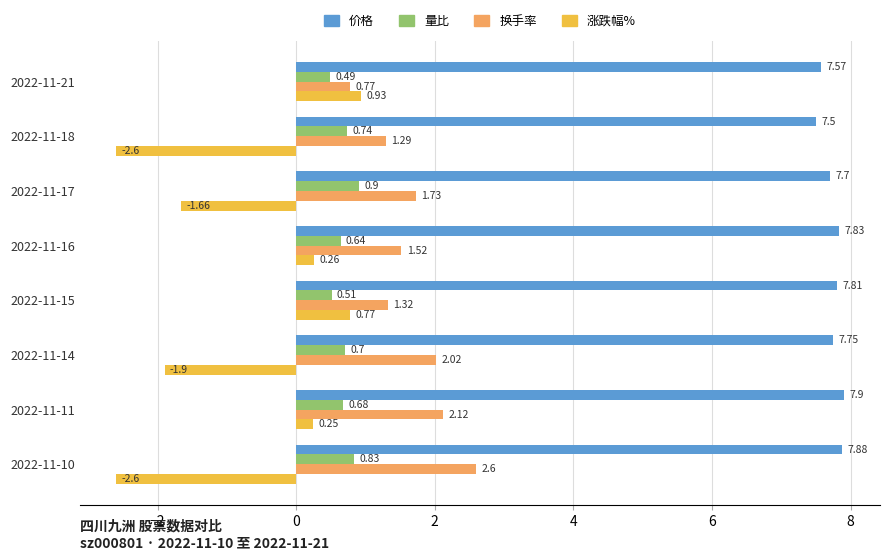

Count the number of categories in the chart.

8